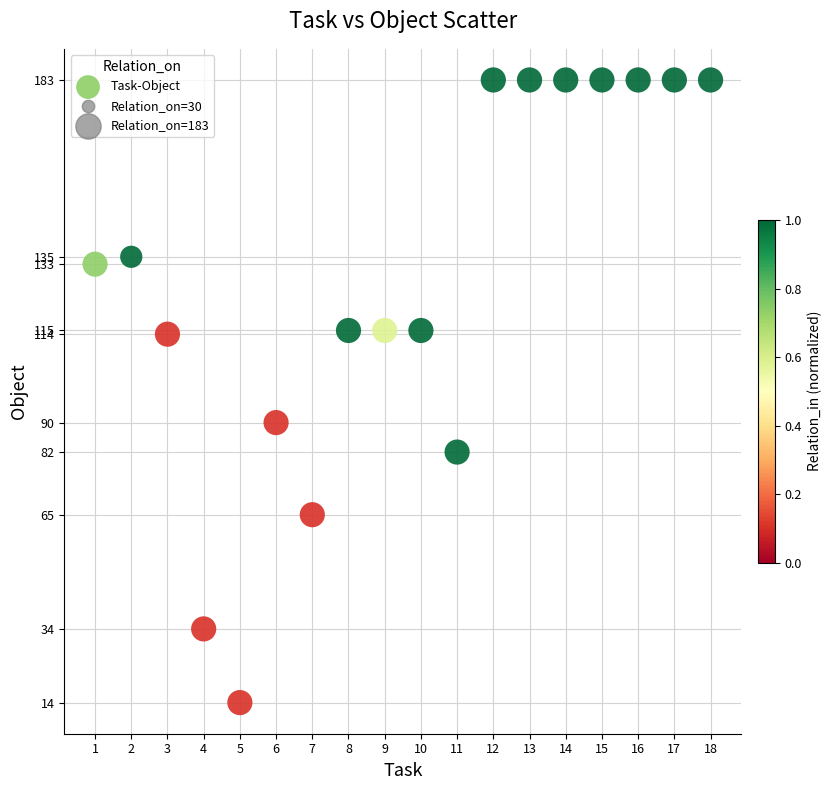

What is the range of X values (max minus min)?

17